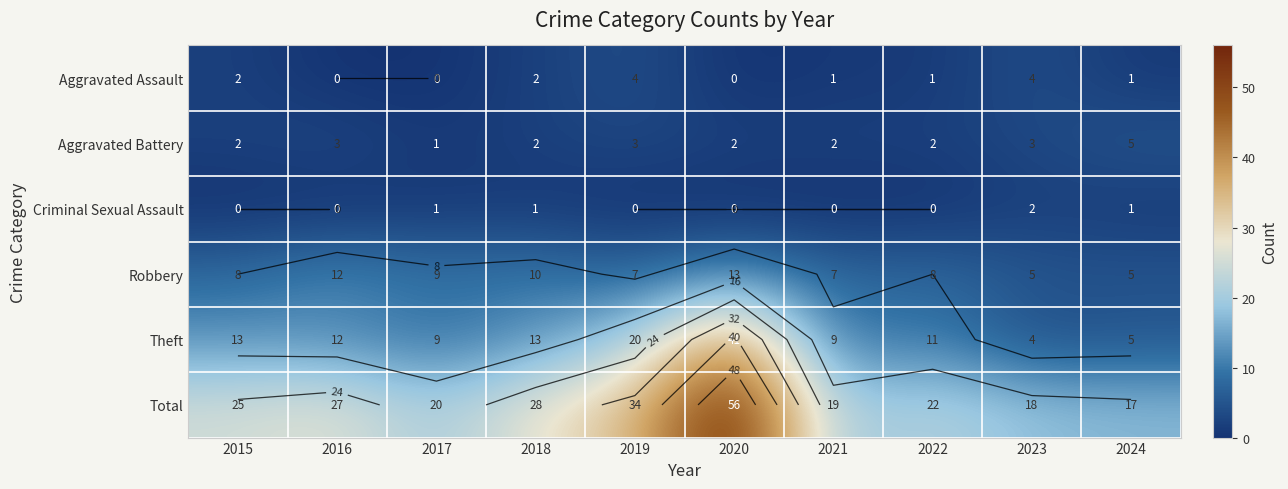

Which category has the highest value in the Aggravated Assault series?

2019